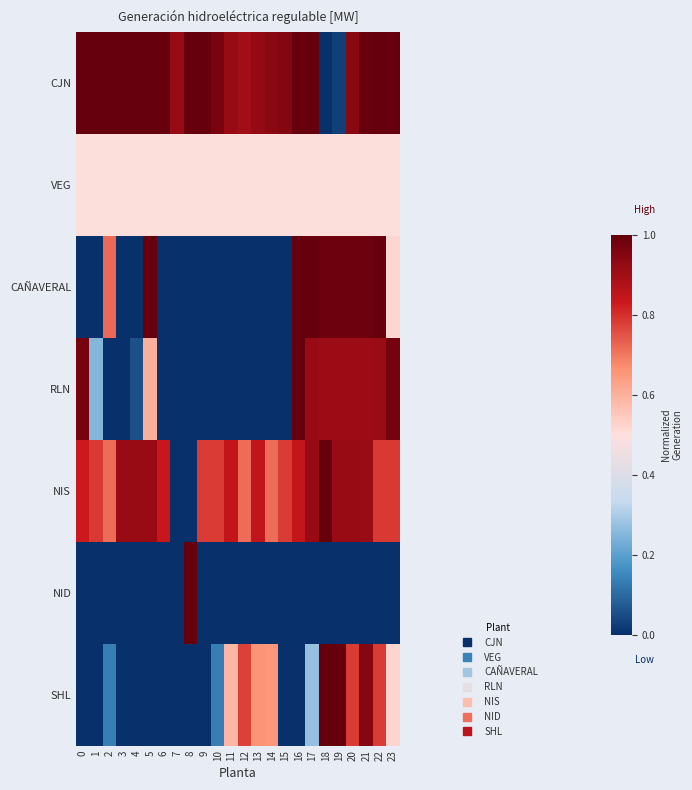

At how many categories does at least one series exceed 0?

24